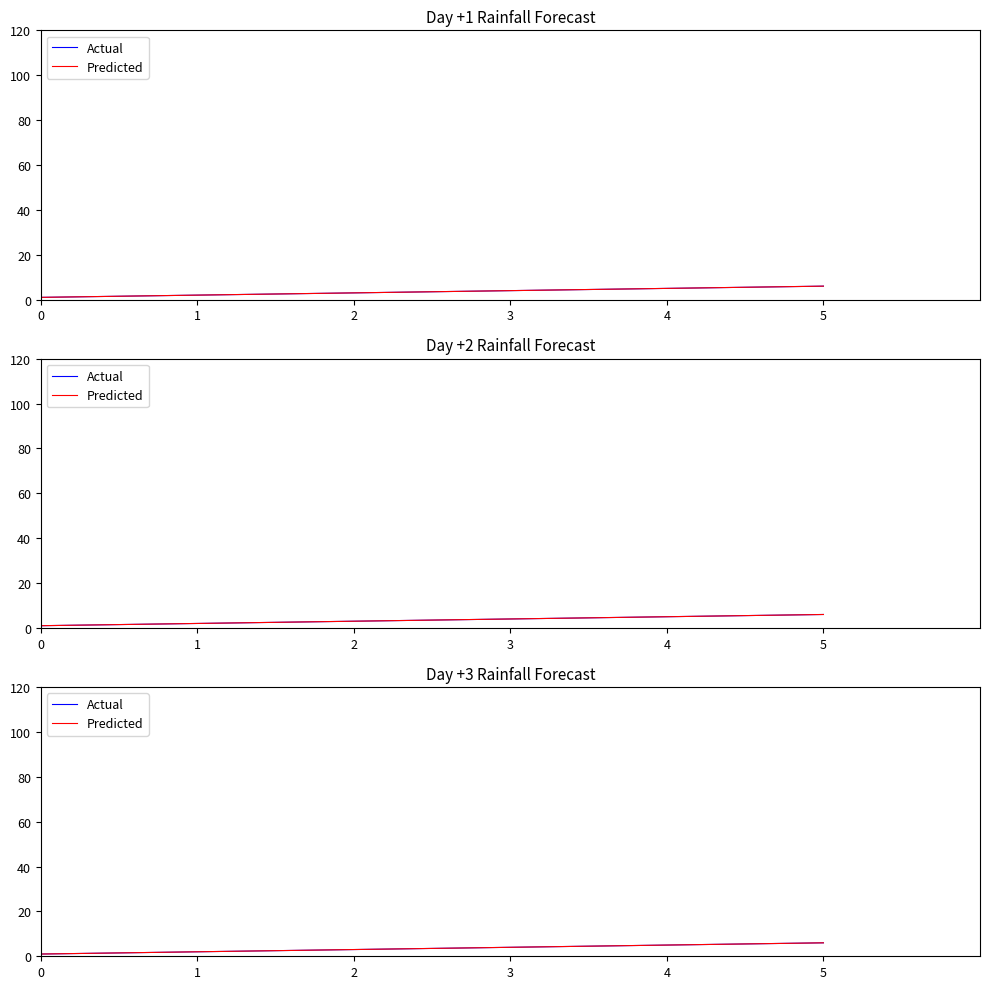

True or false: Predicted and Actual intersect in this chart.

False